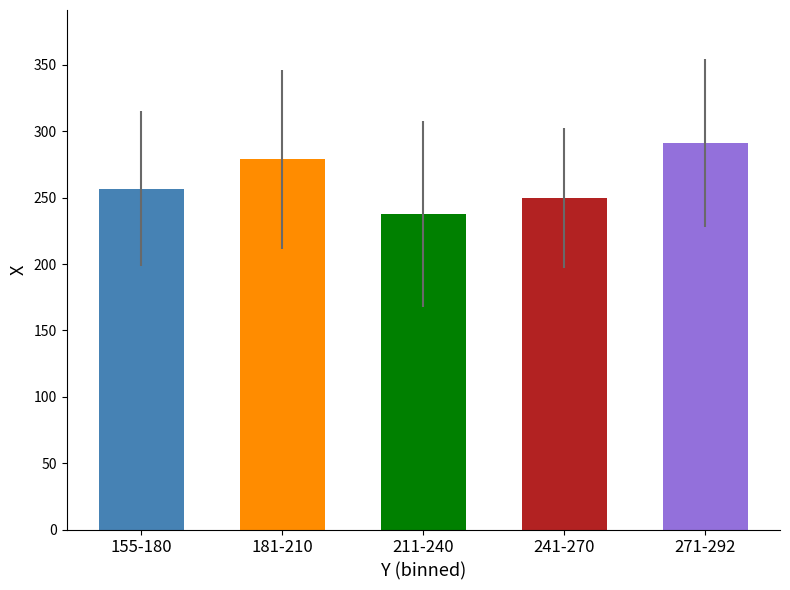

Count the number of values greater than 256.

3